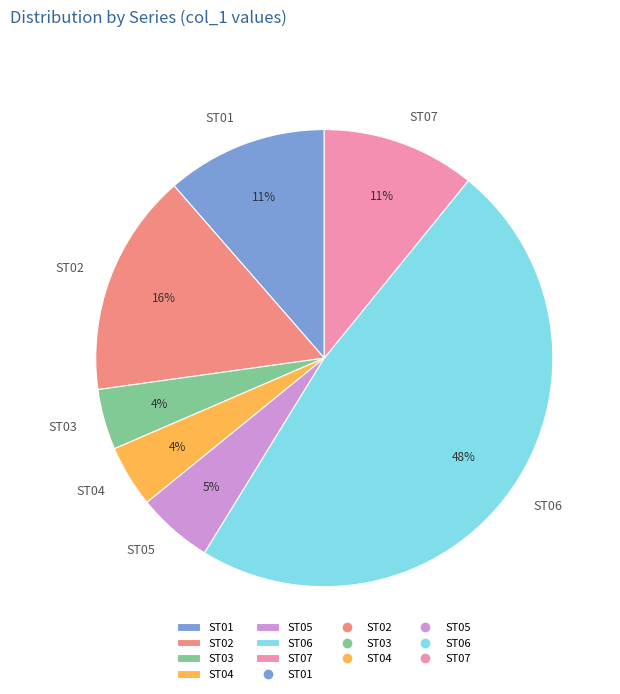

To the nearest percent, what is the average slice percentage?

14%